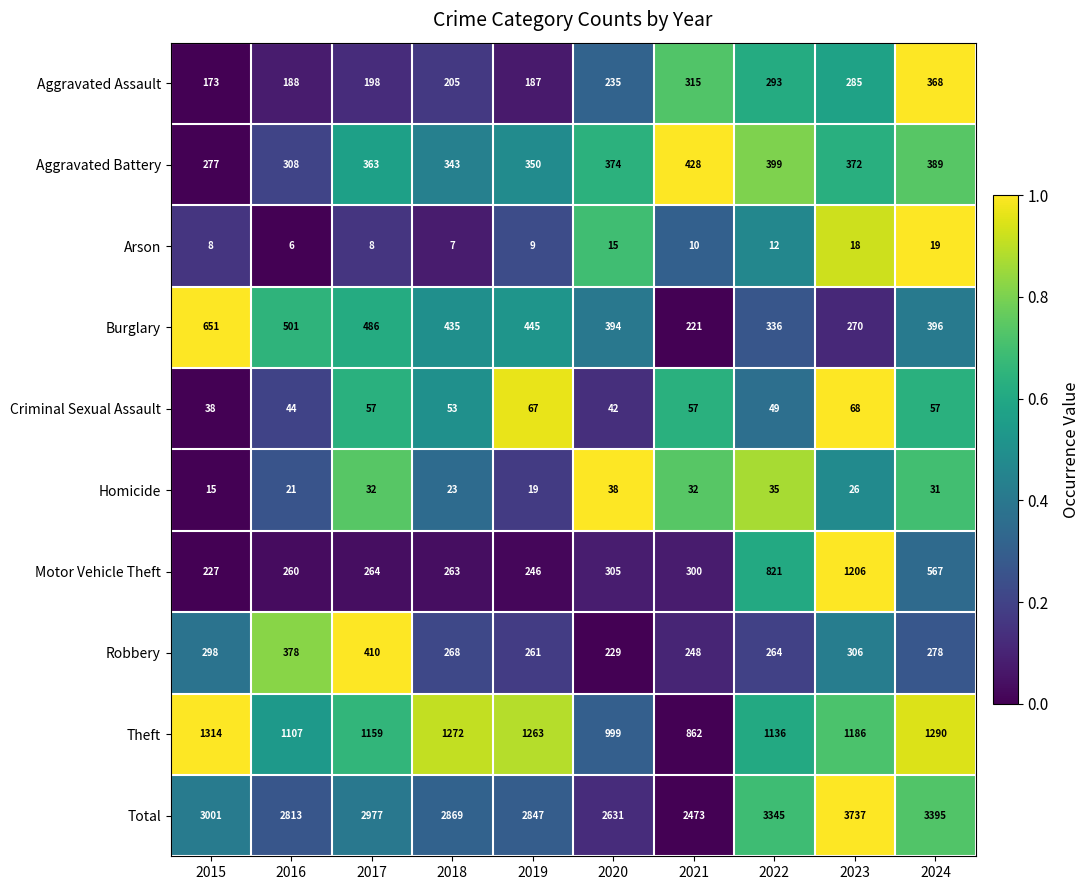

What is the difference between the Aggravated Battery values at 2015 and 2024?

112